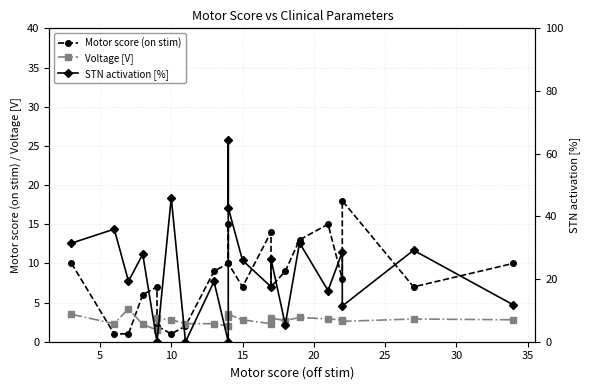

In Voltage [V], how many points are higher than both neighbors (excluding endpoints)?

6